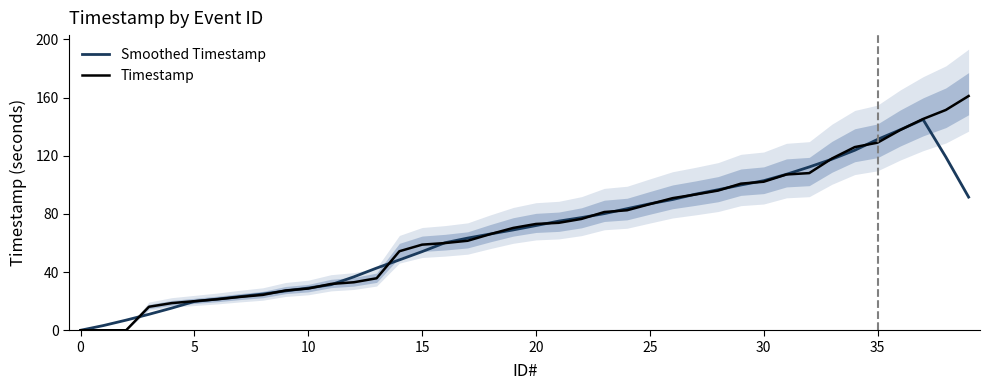

How many times do Smoothed Timestamp and Timestamp cross each other?

19